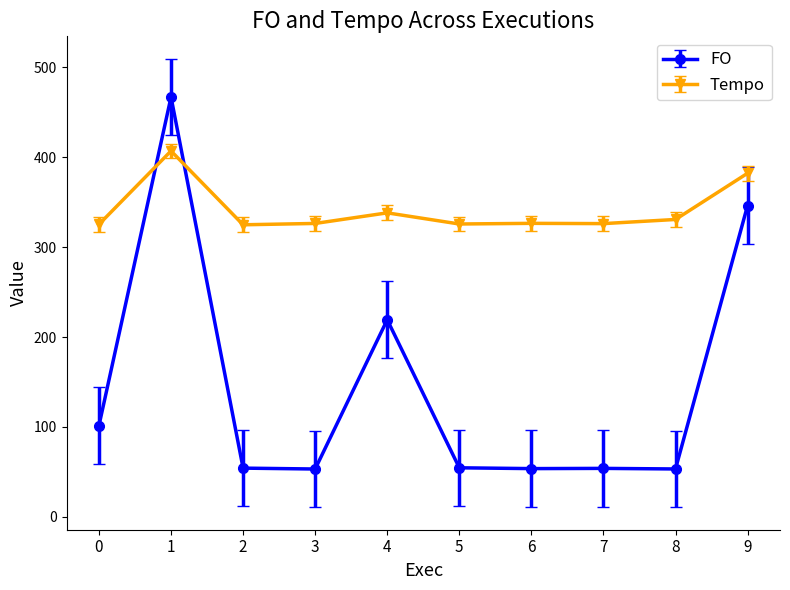

Which series has the widest spread of values?

FO